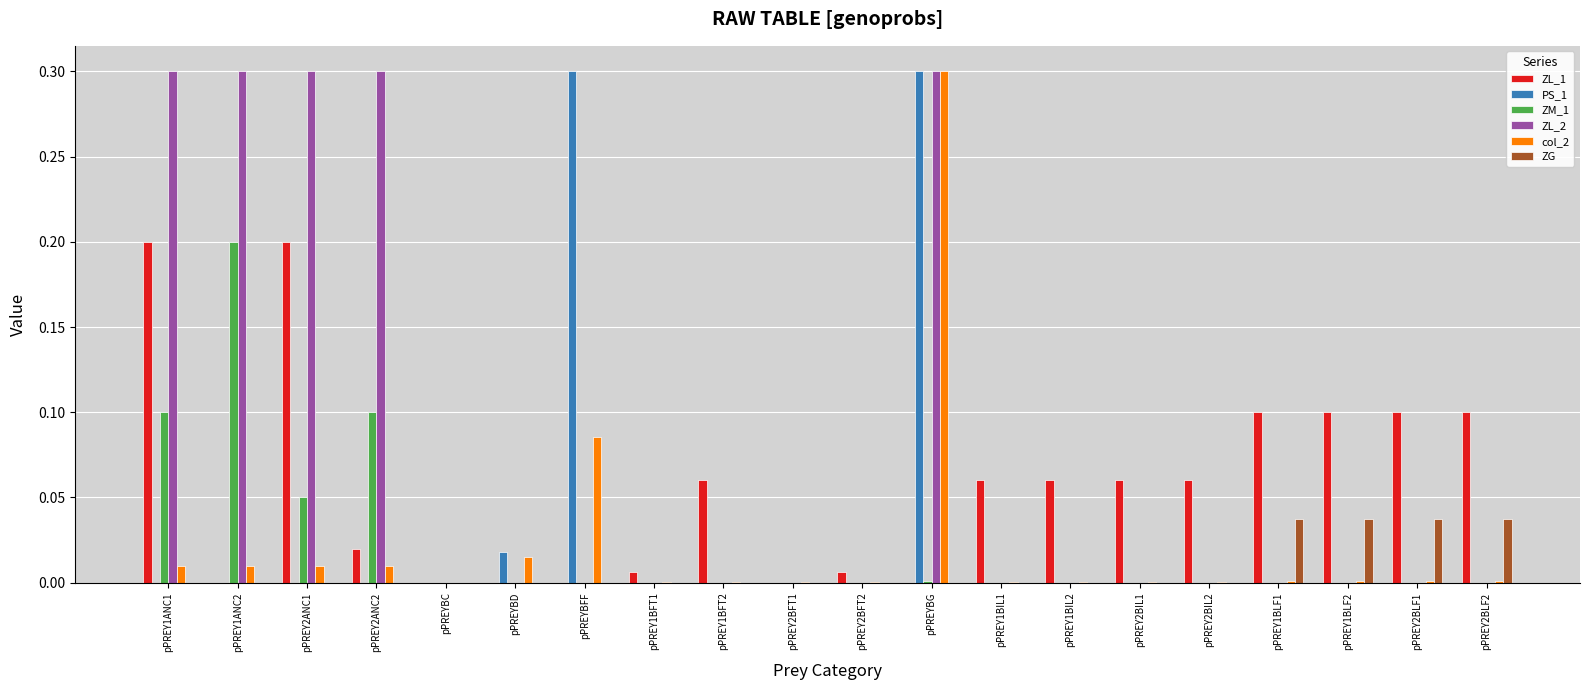

At which label does col_2 reach its peak?

pPREYBG